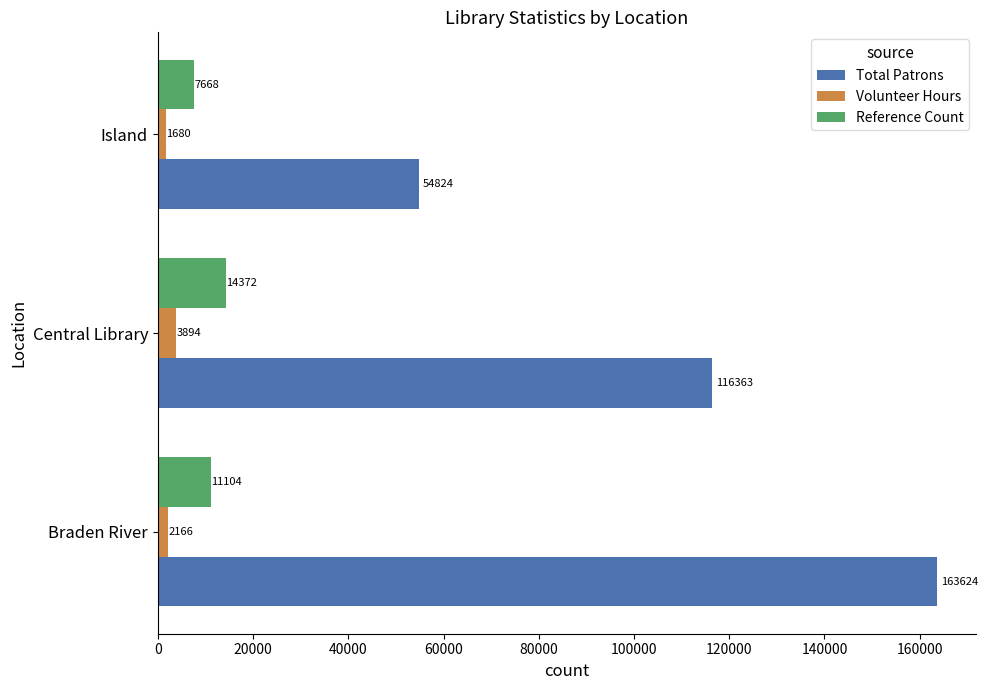

What is the greatest value displayed?

163624.0